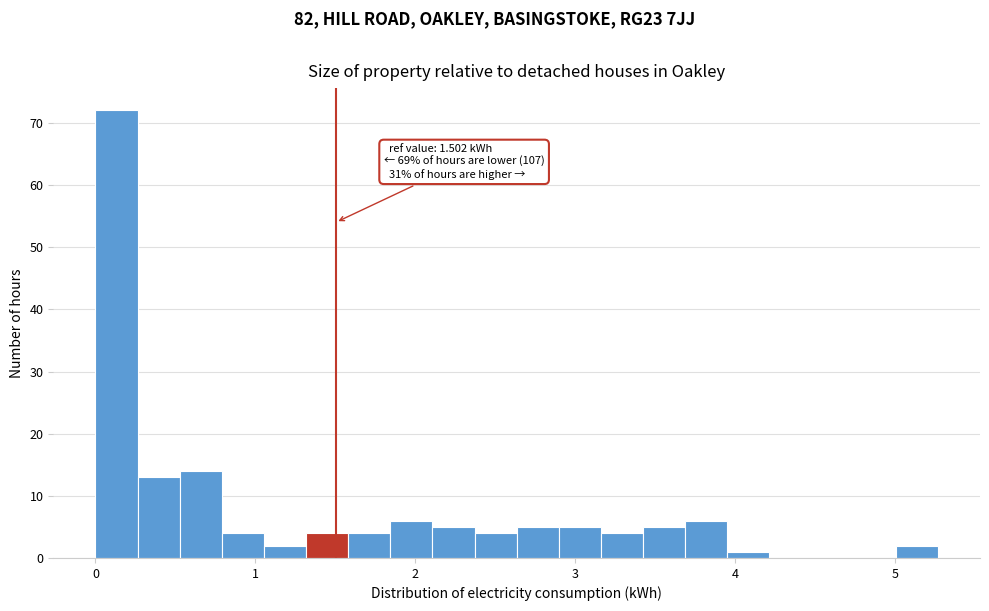

Around what value on the x-axis is the tallest bar? Give the approximate position of its centre, as read against the axis.

0.1